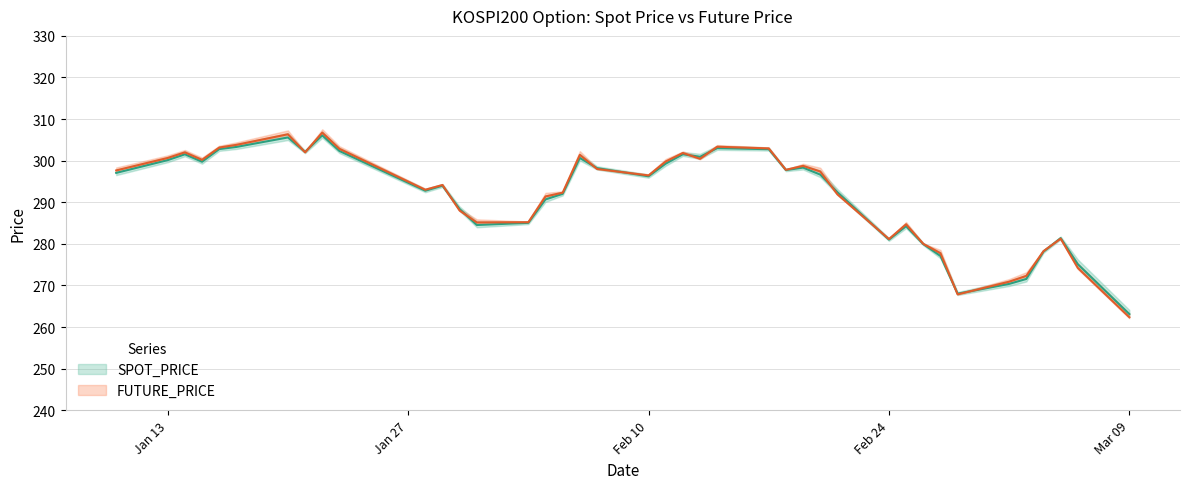

Does the chart have visible grid lines?

Yes